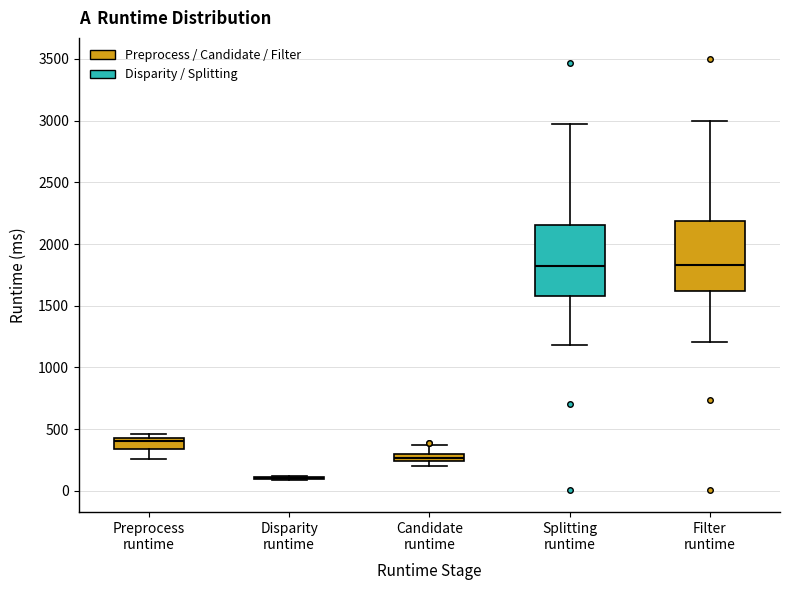

Where is the lower edge of the box for Filter runtime on the y-axis? The values are not printed on the chart, so give them approximately, as read against the axis.

1600